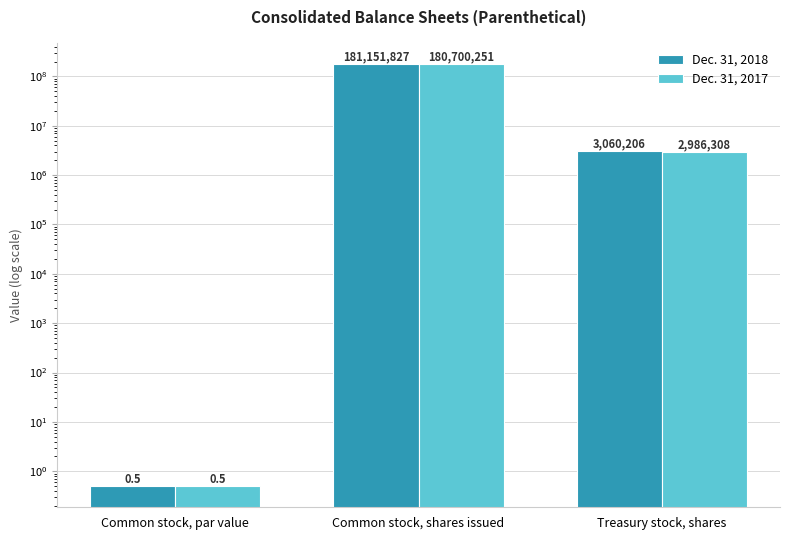

At which category is the sum across all series the highest?

Common stock, shares issued